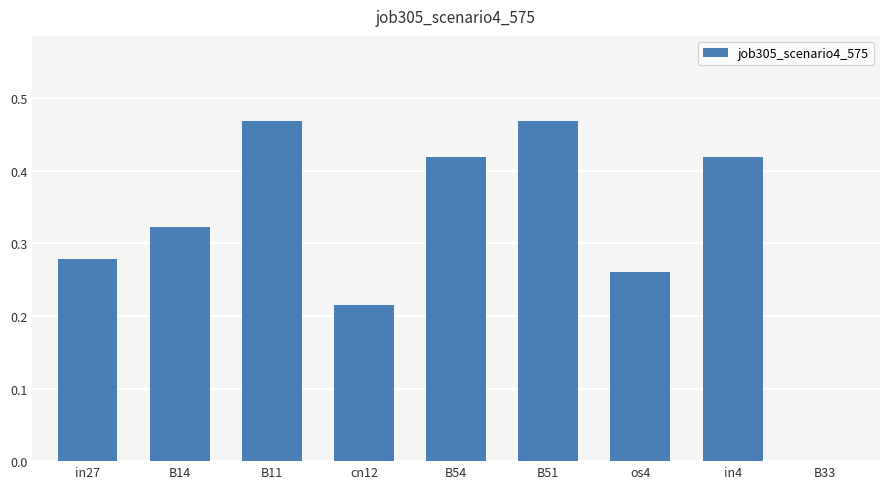

Between B54 and in27, which is larger?

B54